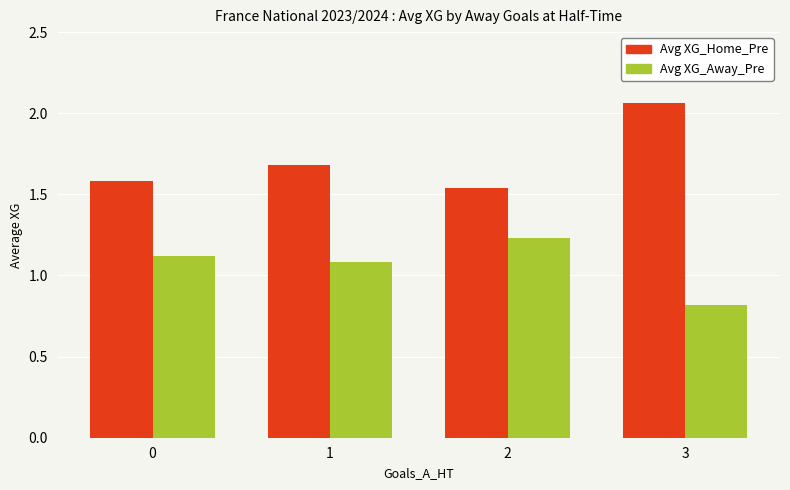

The Avg XG_Away_Pre series shows 1.8 at 2. True or false?

False